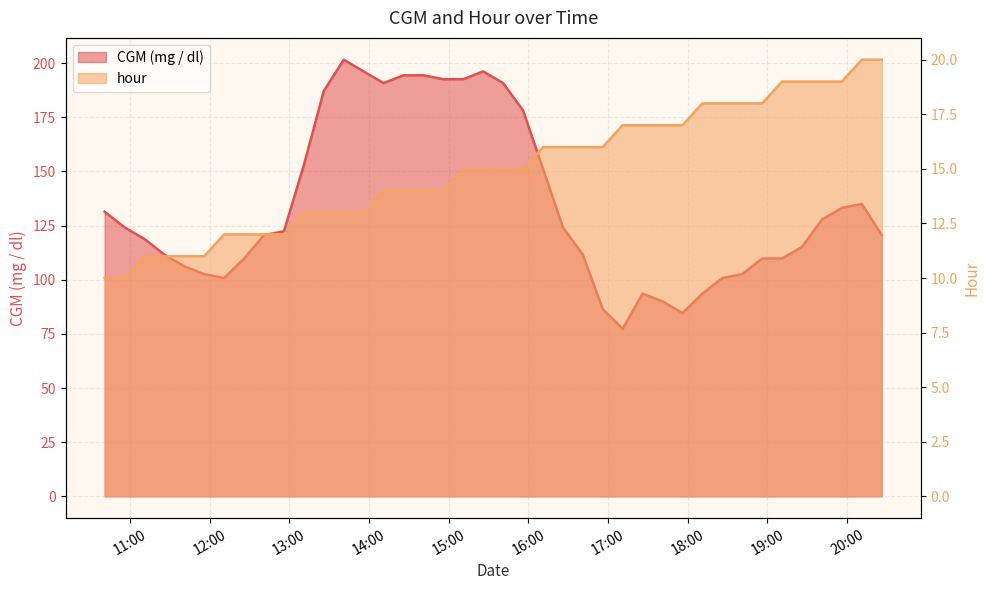

Is it true that hour equals 5.9 at 2021-06-16 11:26:00?

False